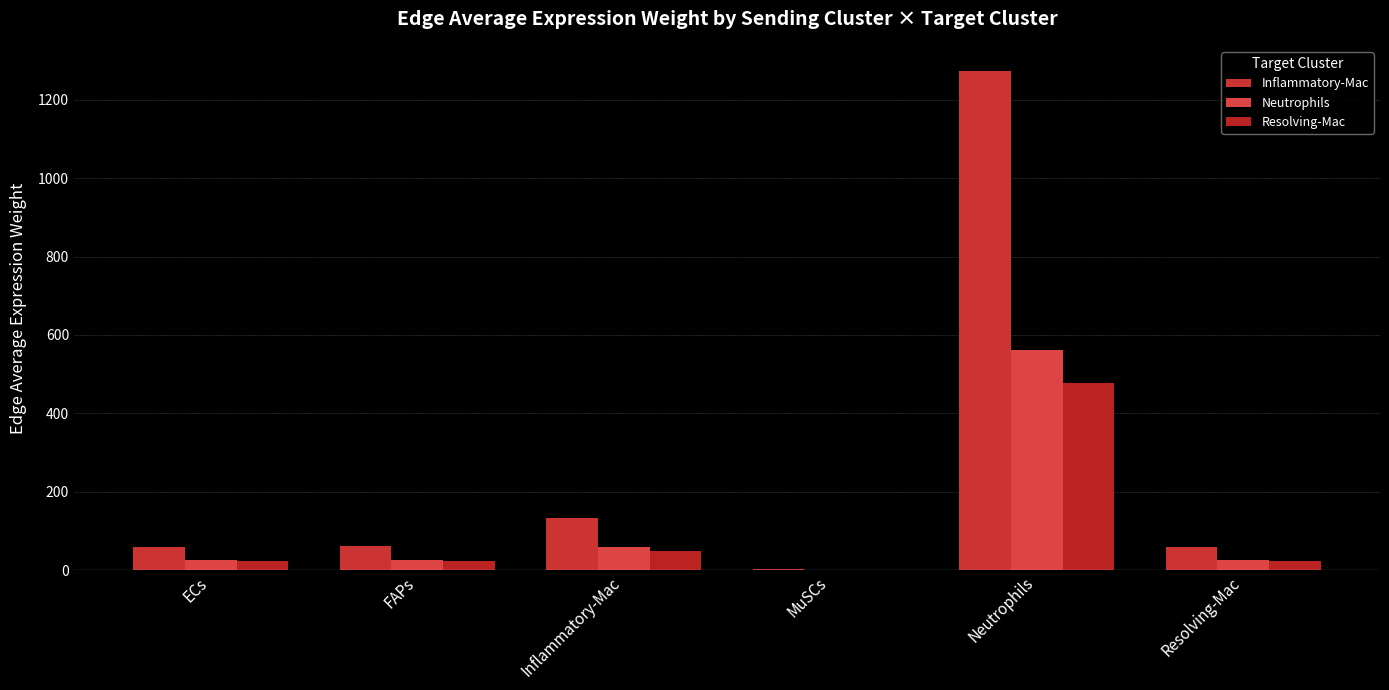

Which series changed the most between FAPs and Neutrophils?

Inflammatory-Mac